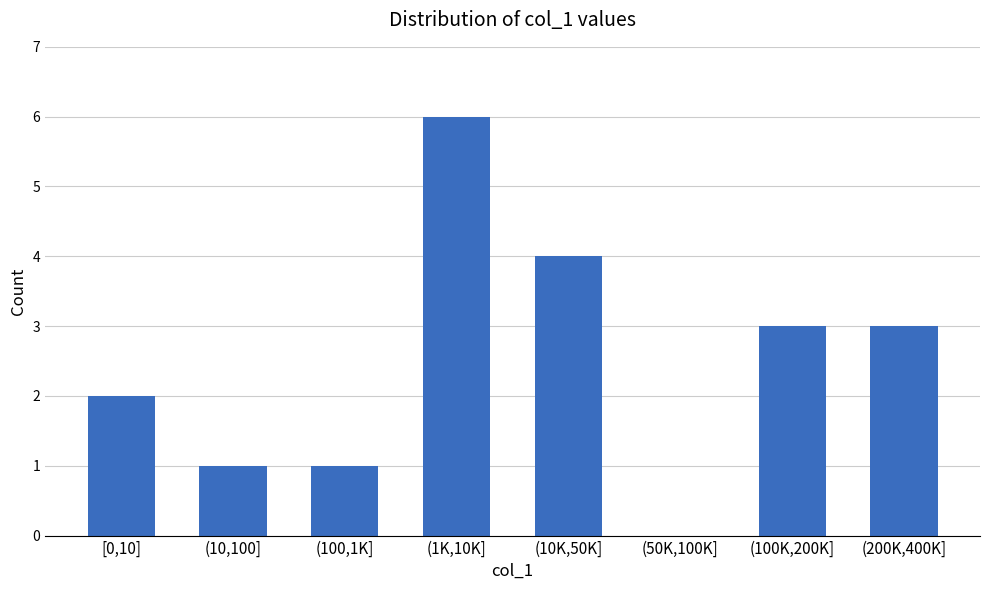

Reading left to right, transcribe all the data shown in this chart.

[0,10]=2	(10,100]=1	(100,1K]=1	(1K,10K]=6	(10K,50K]=4	(50K,100K]=0	(100K,200K]=3	(200K,400K]=3